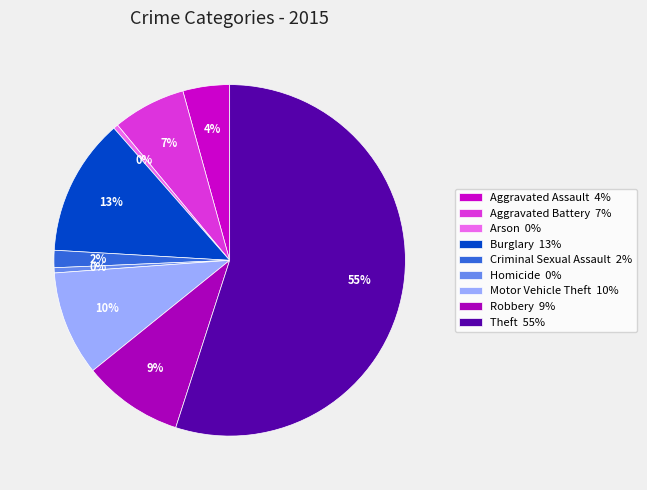

Which slice is the largest?

Theft